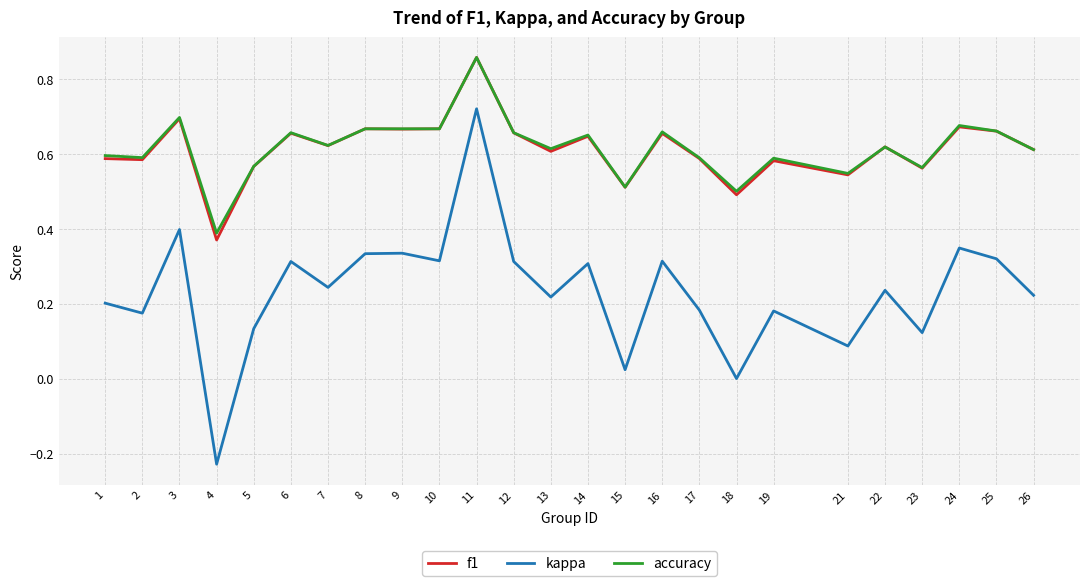

At how many categories does at least one series exceed 0?

25